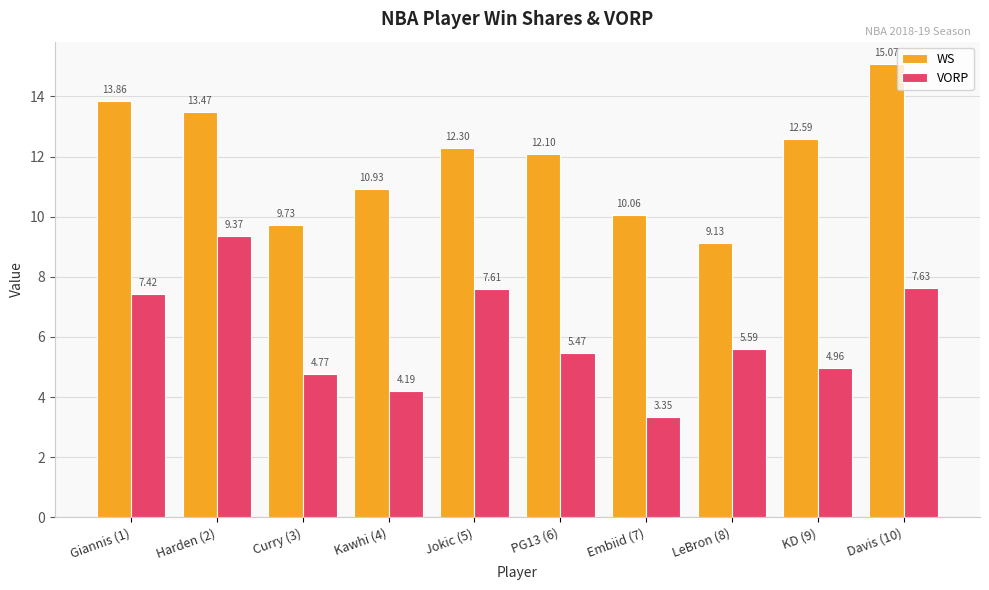

What is the label of the 3rd bar from the left?

Curry (3)